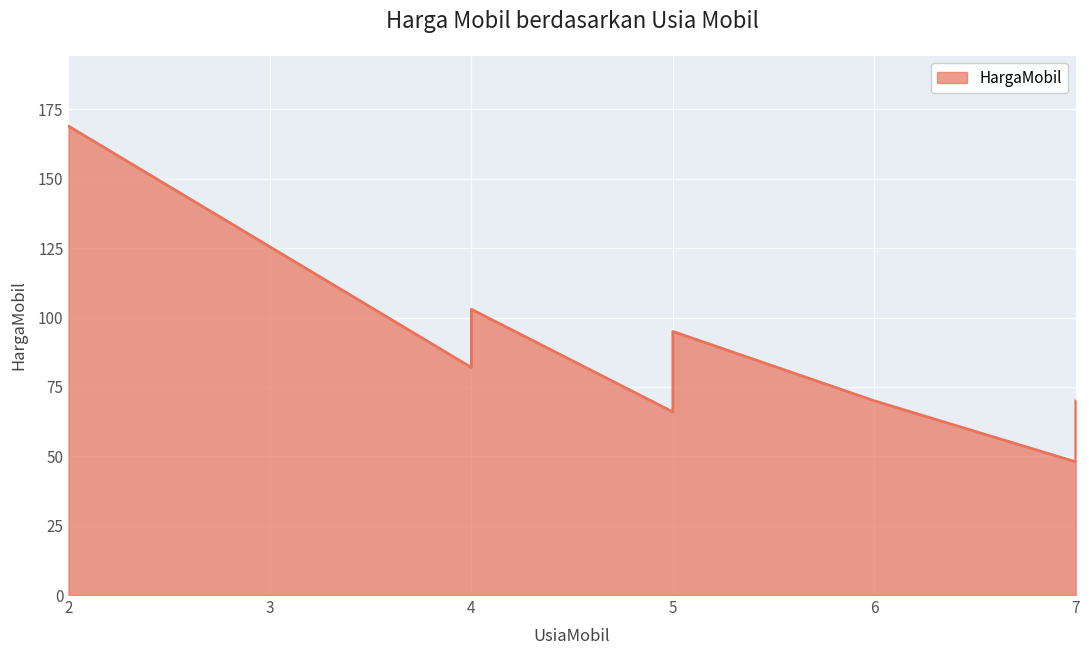

At which label does the data first exceed 85?

2